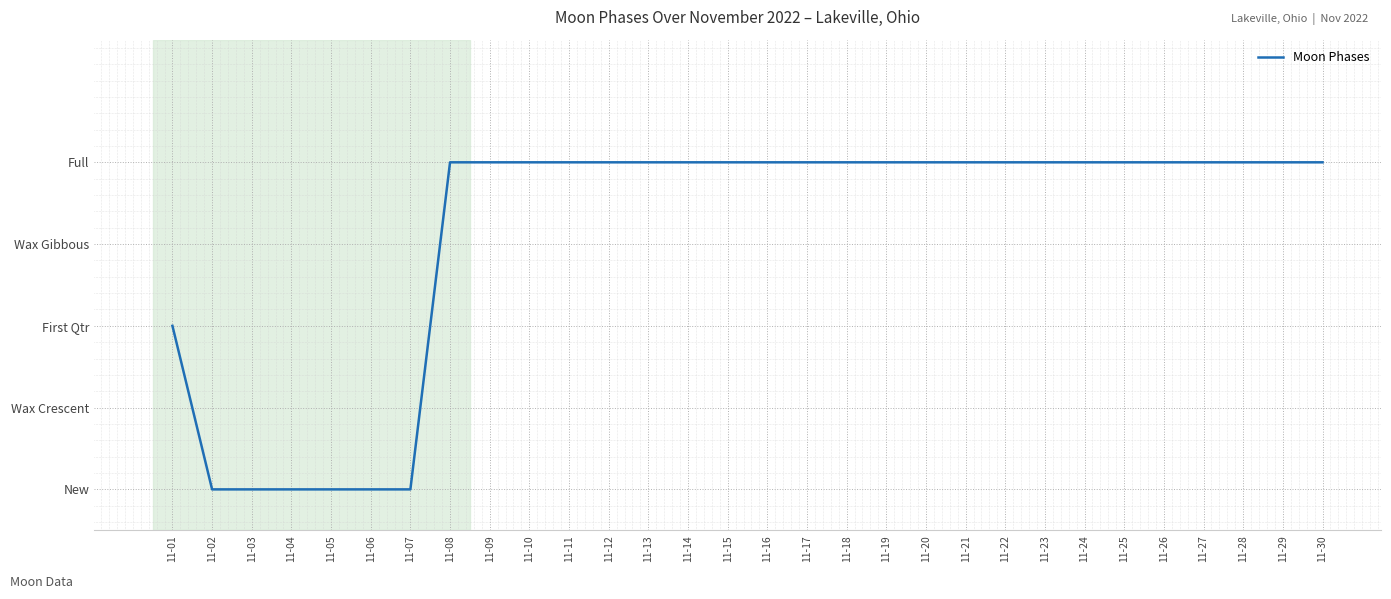

Rank the categories by value from lowest to highest.

11-02, 11-03, 11-04, 11-05, 11-06, 11-07, 11-01, 11-08, 11-09, 11-10, 11-11, 11-12, 11-13, 11-14, 11-15, 11-16, 11-17, 11-18, 11-19, 11-20, 11-21, 11-22, 11-23, 11-24, 11-25, 11-26, 11-27, 11-28, 11-29, 11-30